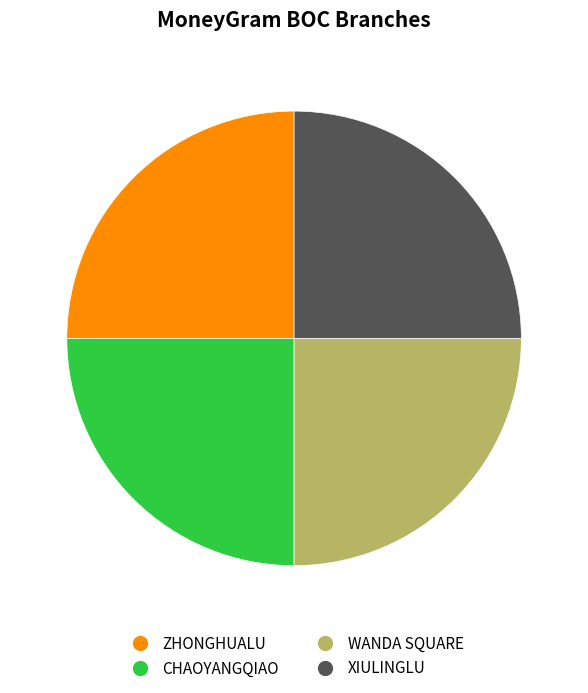

Approximately how many times larger is the value at XIULINGLU compared to WANDA SQUARE?

1.0